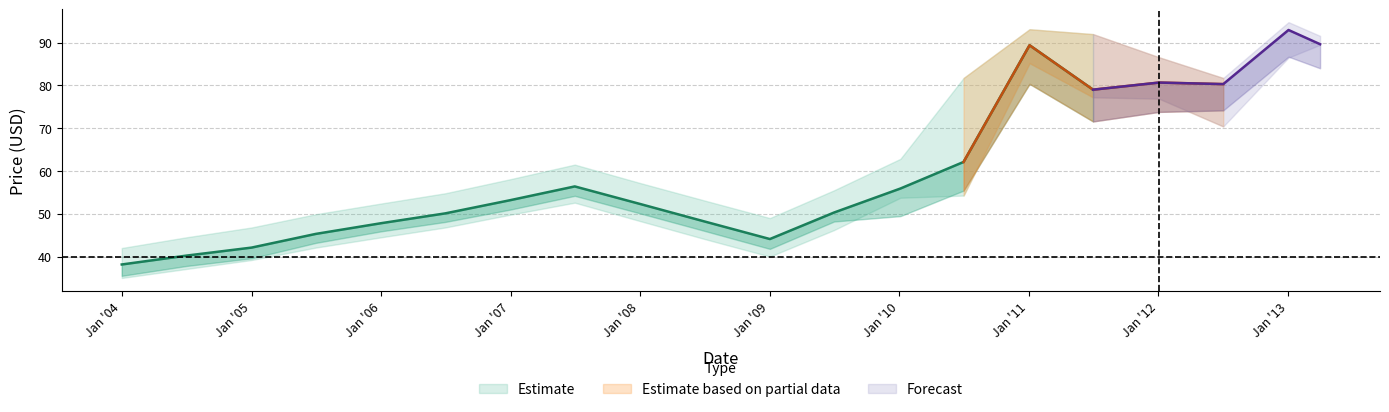

How many data points does each series have?

20